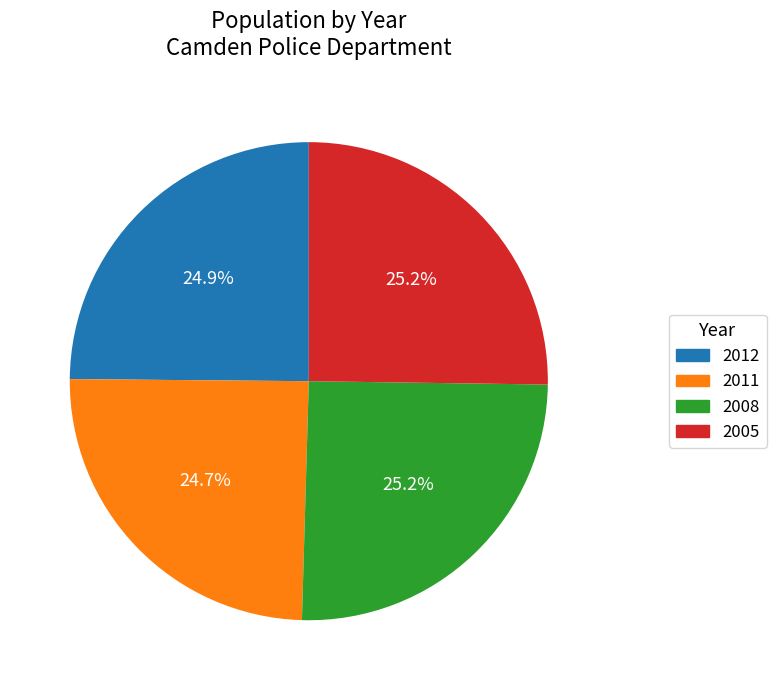

What percentage is the 2012 slice, to the nearest percent?

25%